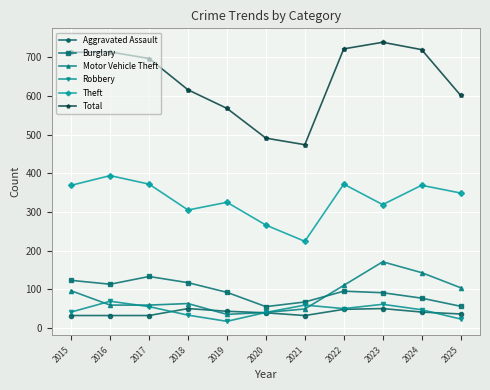

Which category has the highest value in the Total series?

2023